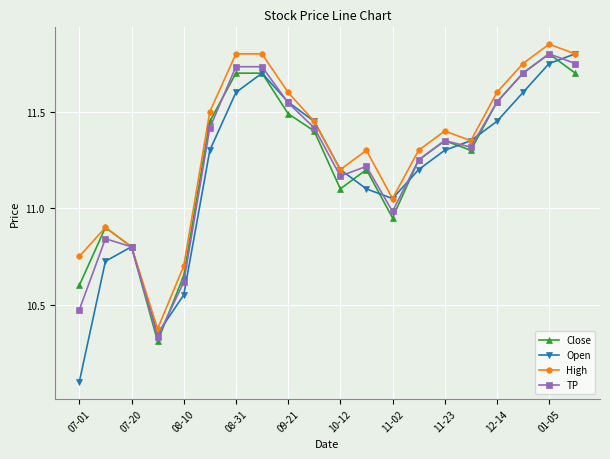

Which series has the largest range (max minus min)?

Open